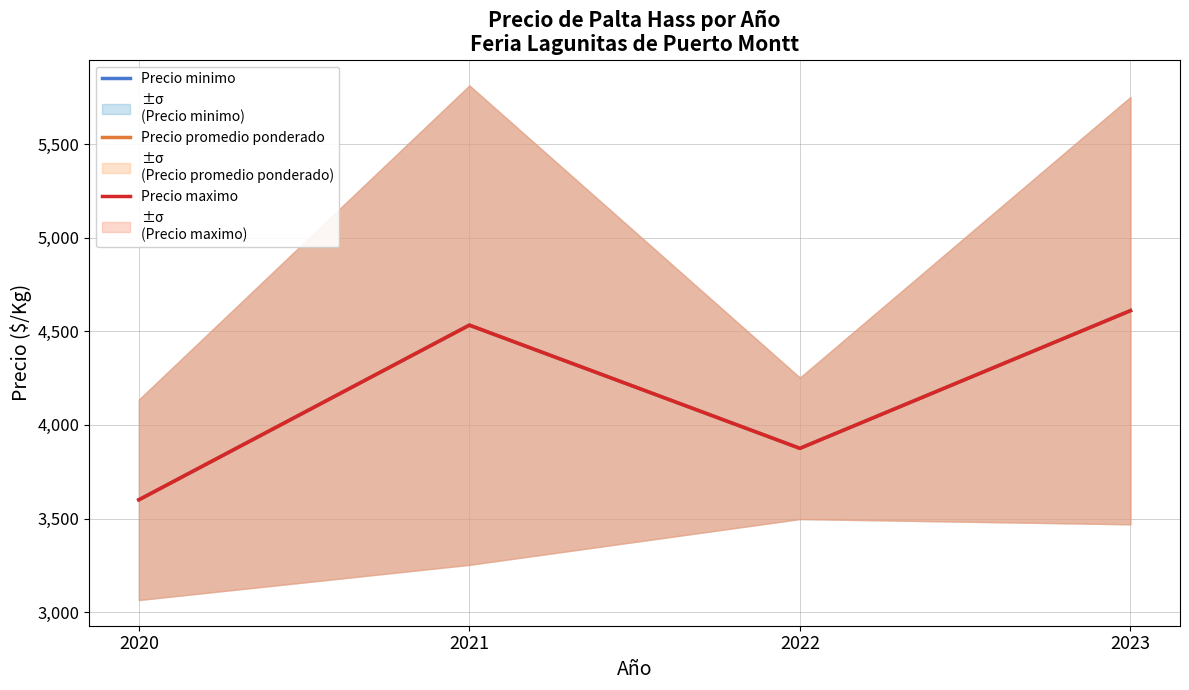

Between 2021 and 2023, which is larger?

2023